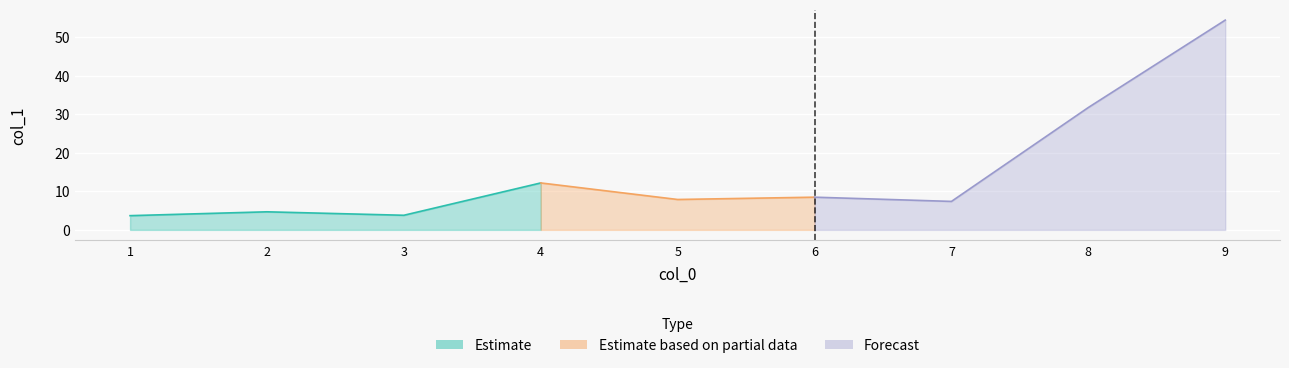

How many data points are less than 7?

3